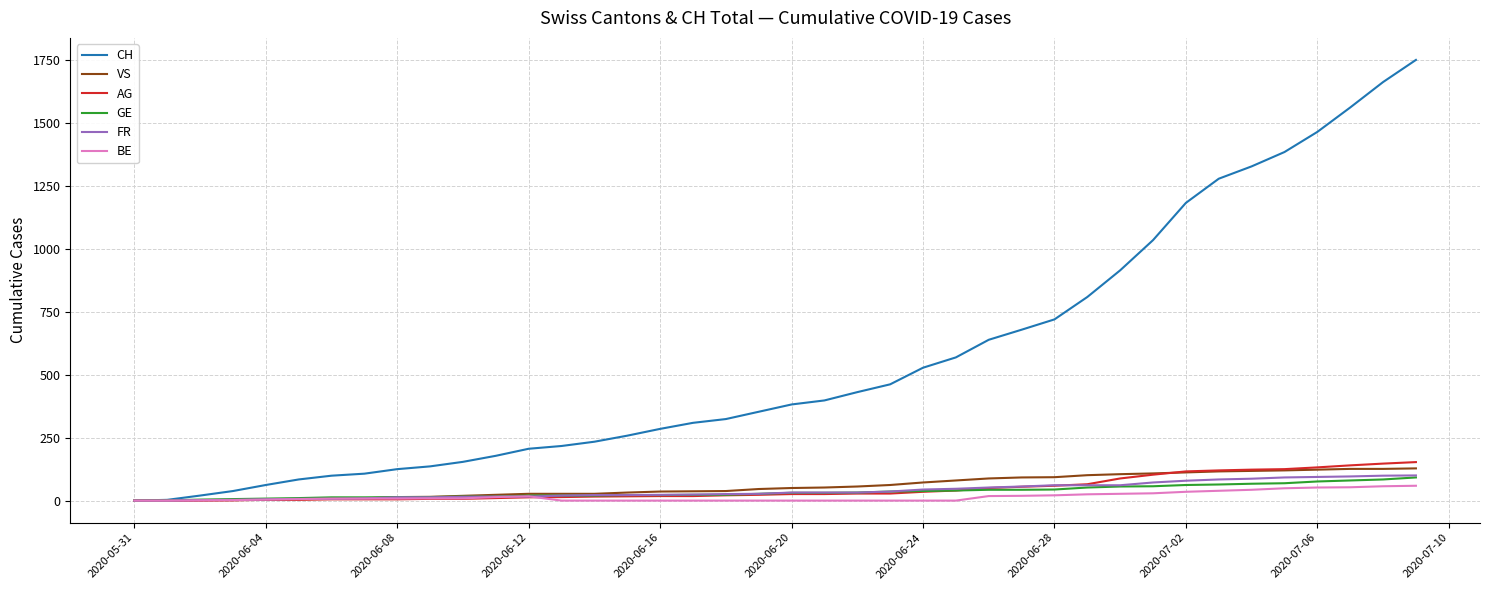

Which series has the largest total across all categories?

CH